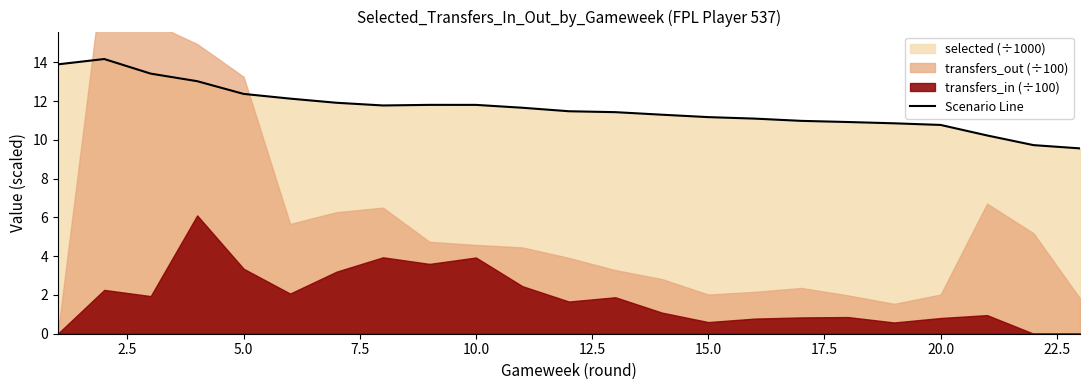

What is the minimum value for Scenario Line?

9.6